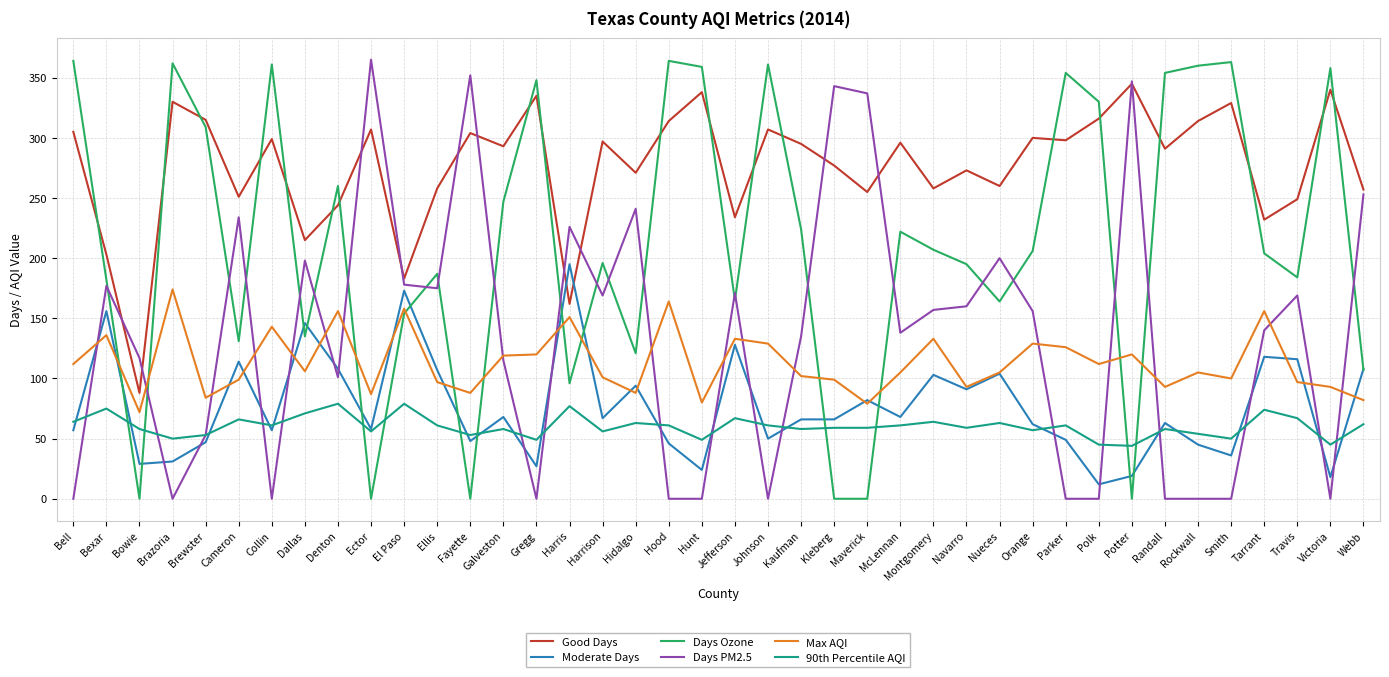

Is the value of 90th Percentile AQI at Harrison greater than the value of Max AQI at Potter?

No